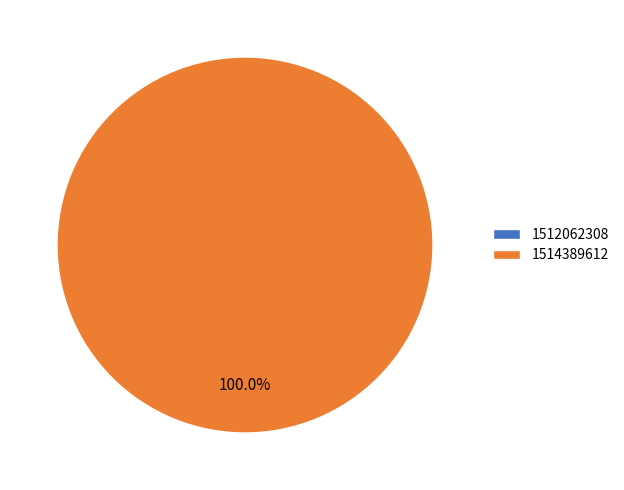

True or false: 1512062308 accounts for 7% of the total.

False